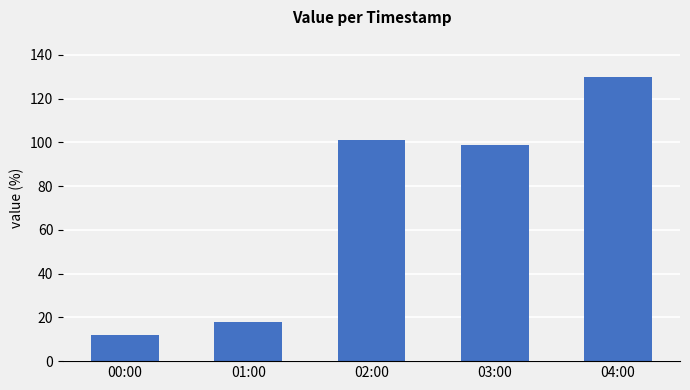

Are the bars horizontal?

No